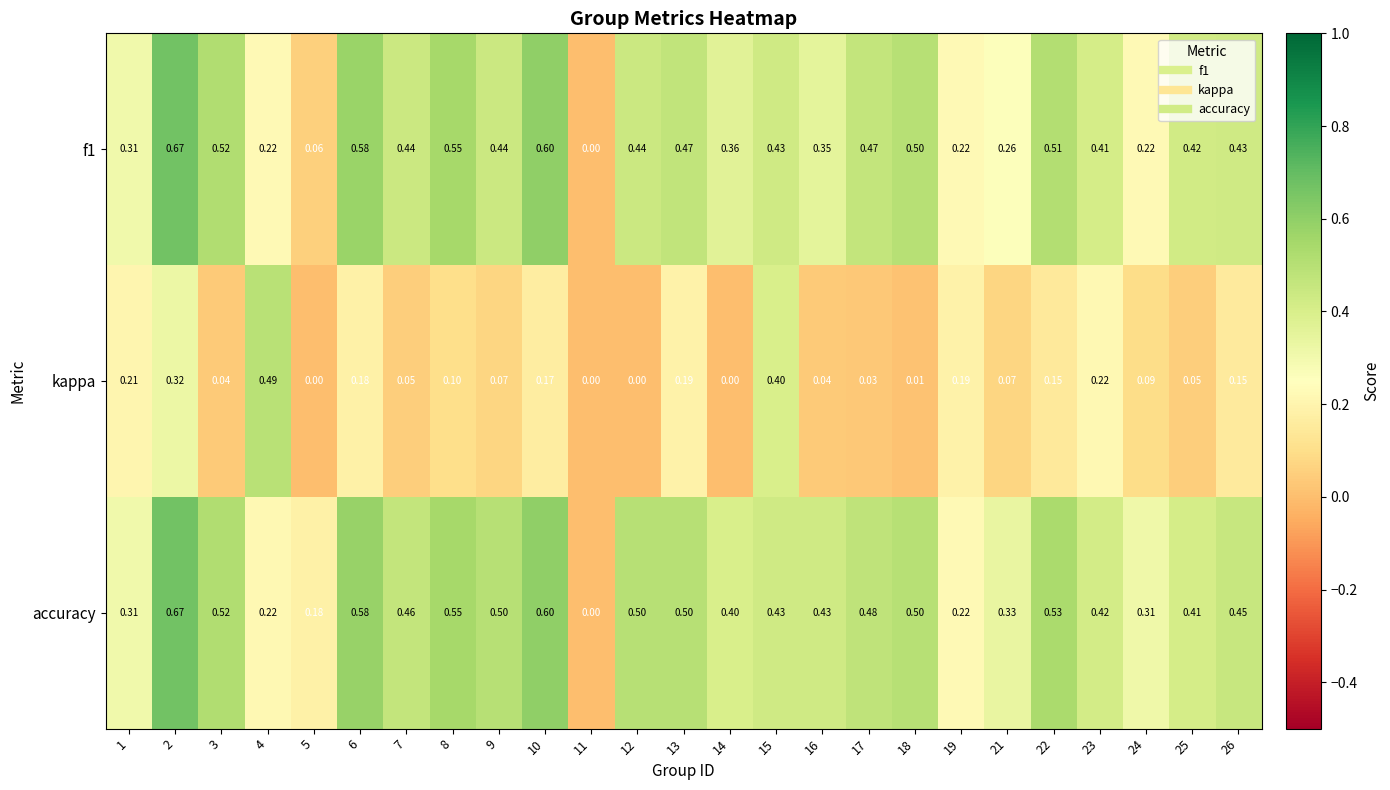

Which series has the largest total across all categories?

accuracy